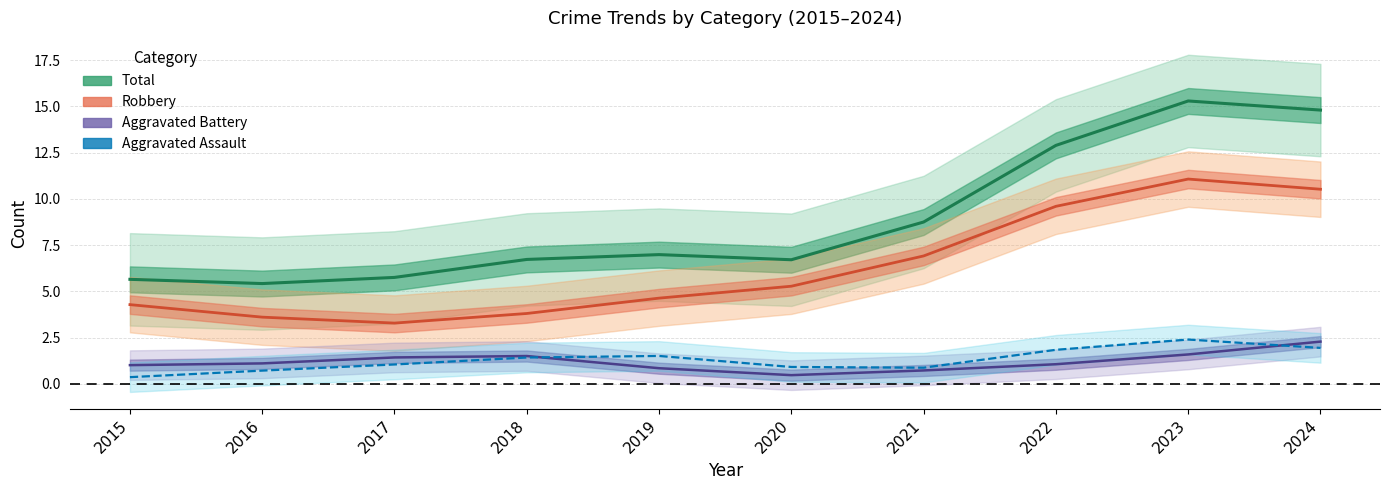

At which label is Robbery closest to 7?

2021